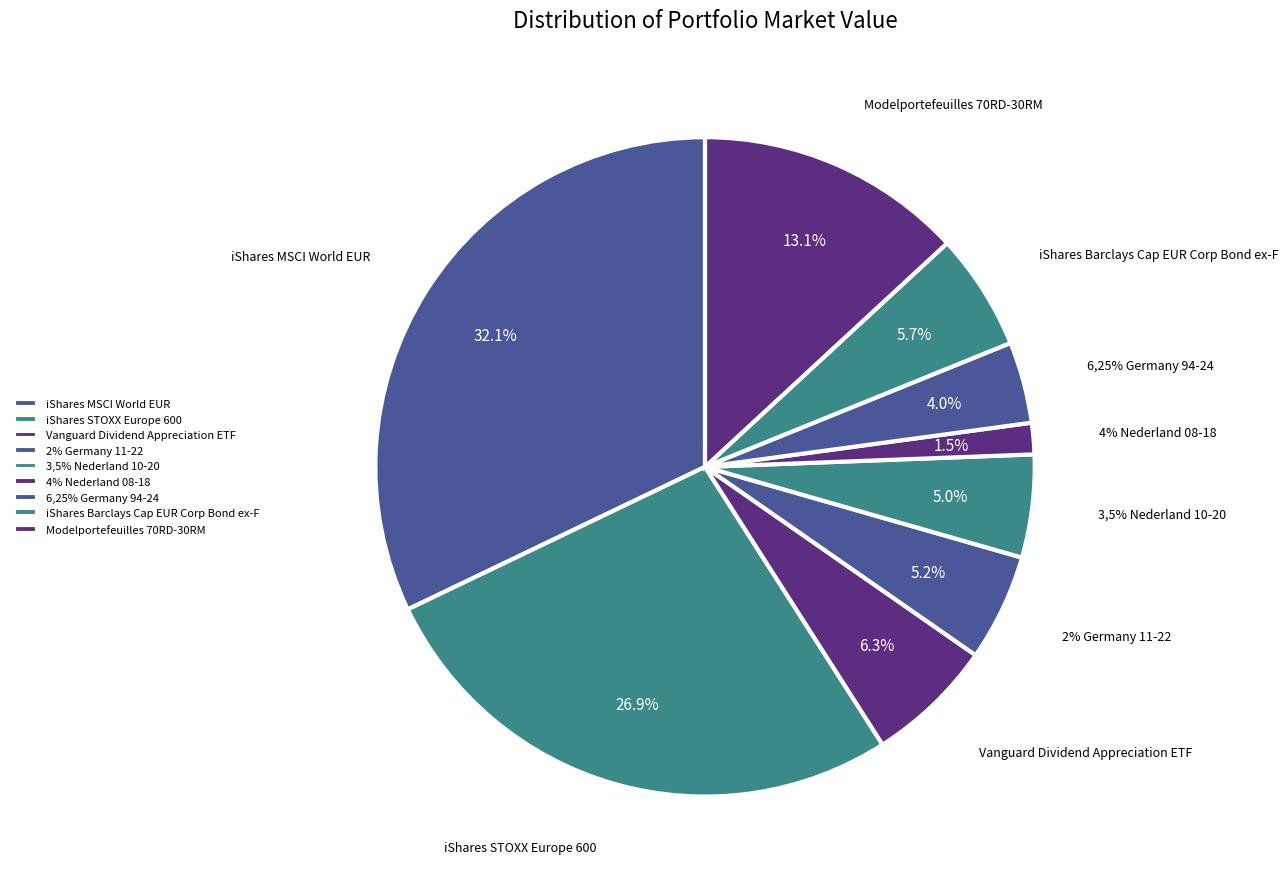

To the nearest percent, what is the combined percentage of iShares Barclays Cap EUR Corp Bond ex-F and 3,5% Nederland 10-20?

11%